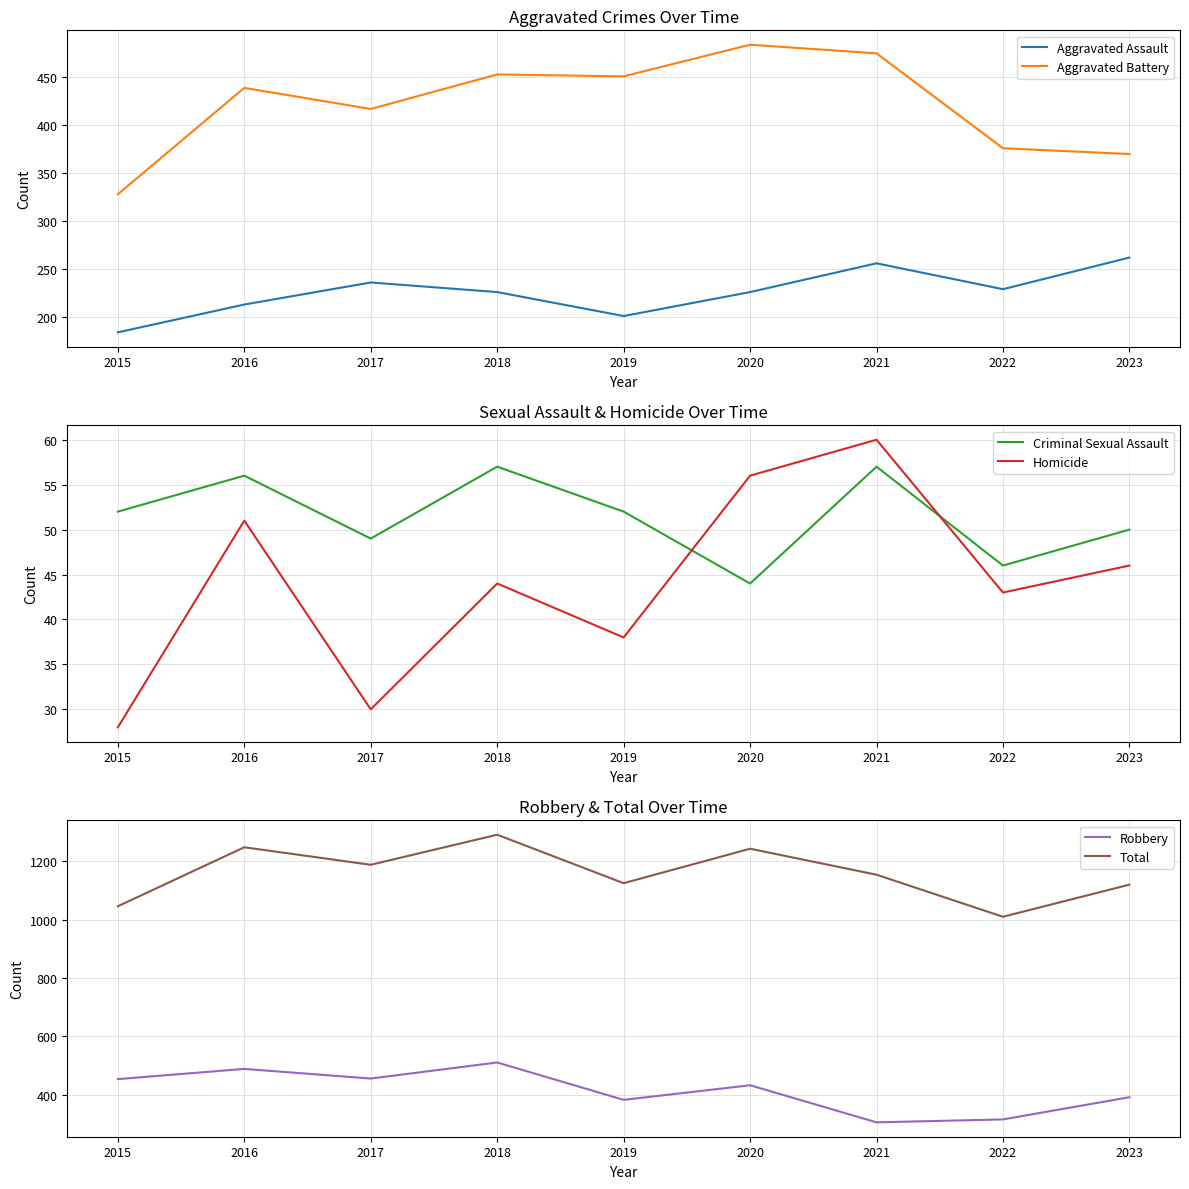

True or false: Robbery and Criminal Sexual Assault intersect in this chart.

False